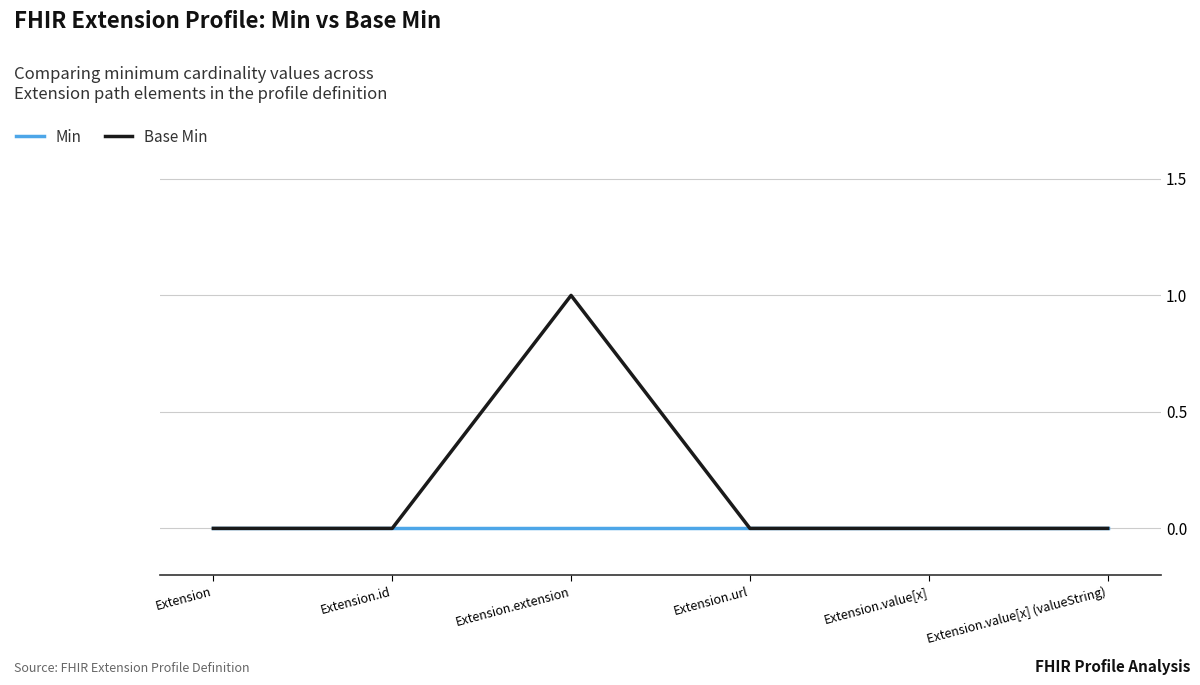

Rank the series by their average value, from highest to lowest.

Base Min, Min